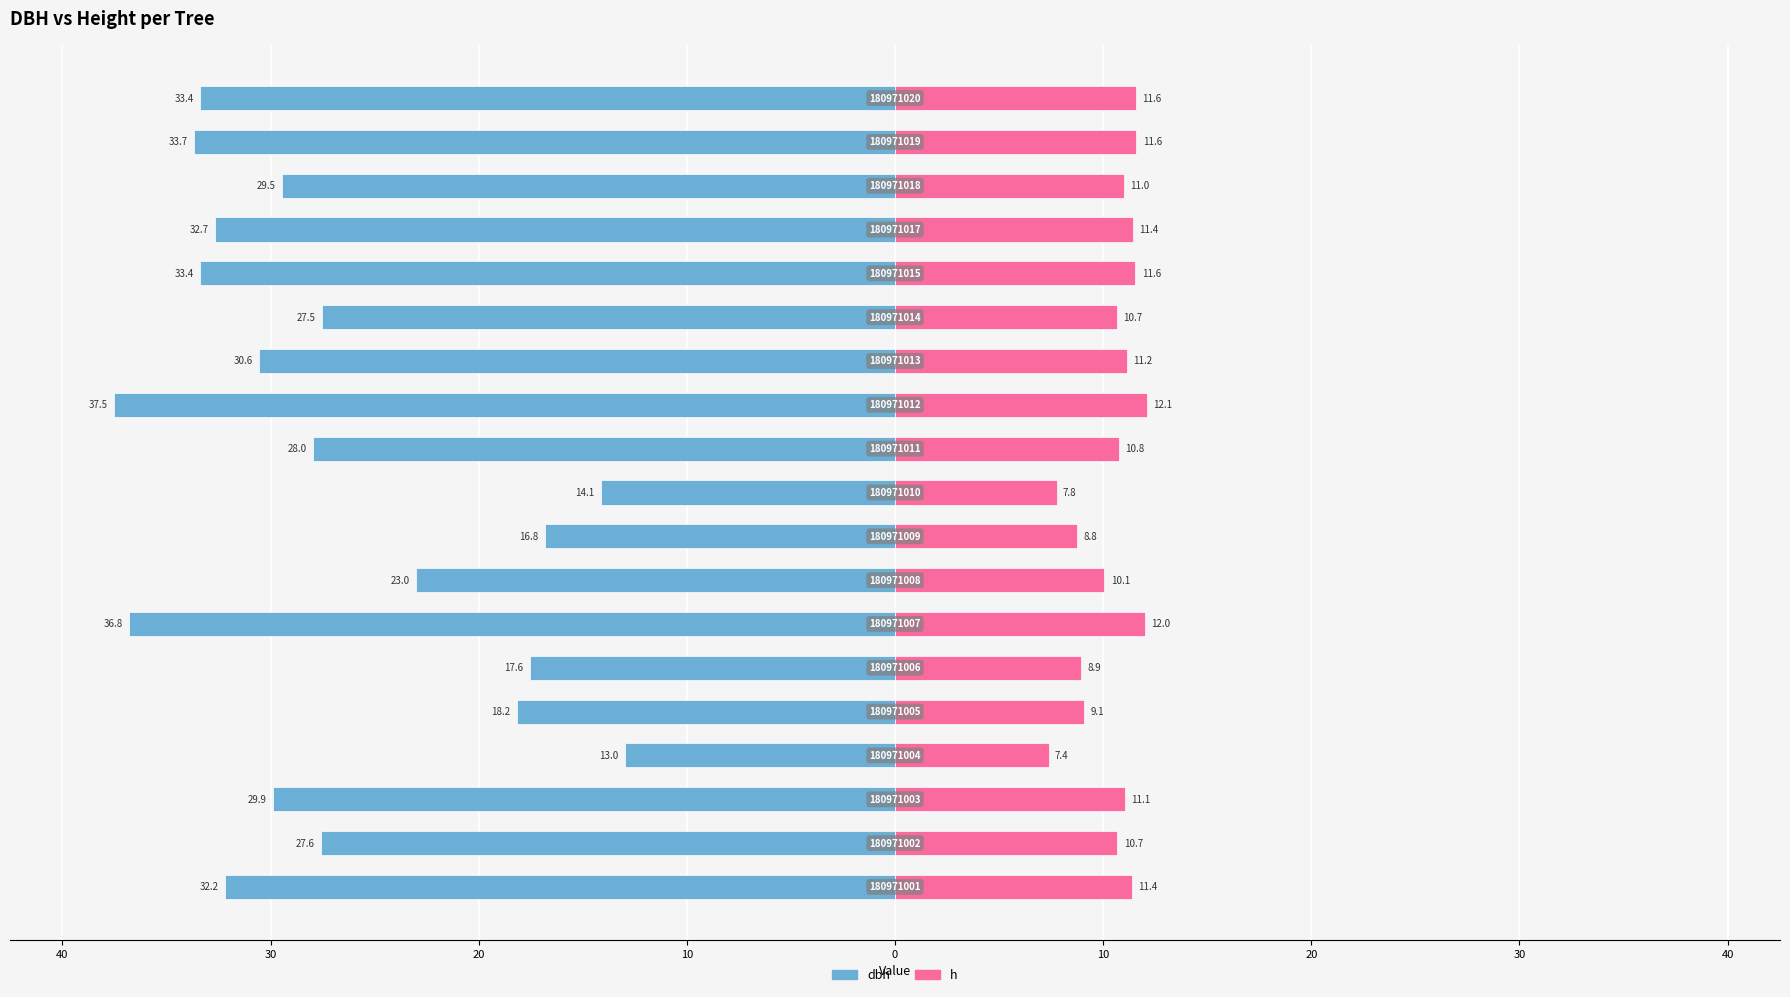

Which series has the widest spread of values?

dbh